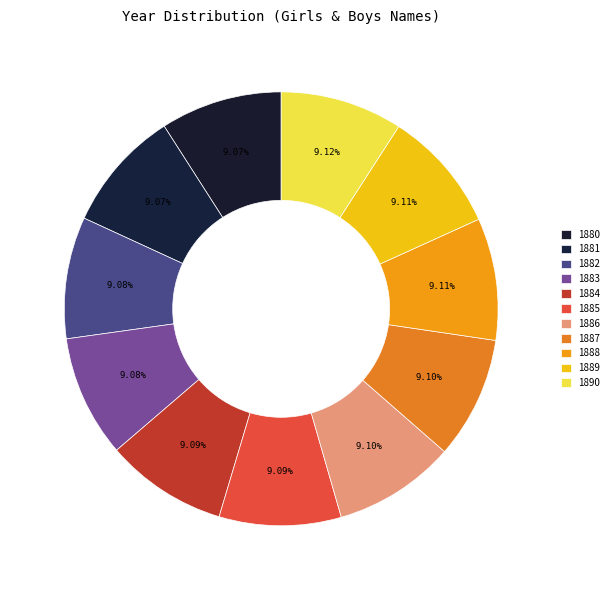

To the nearest percent, what is the average slice percentage?

9%